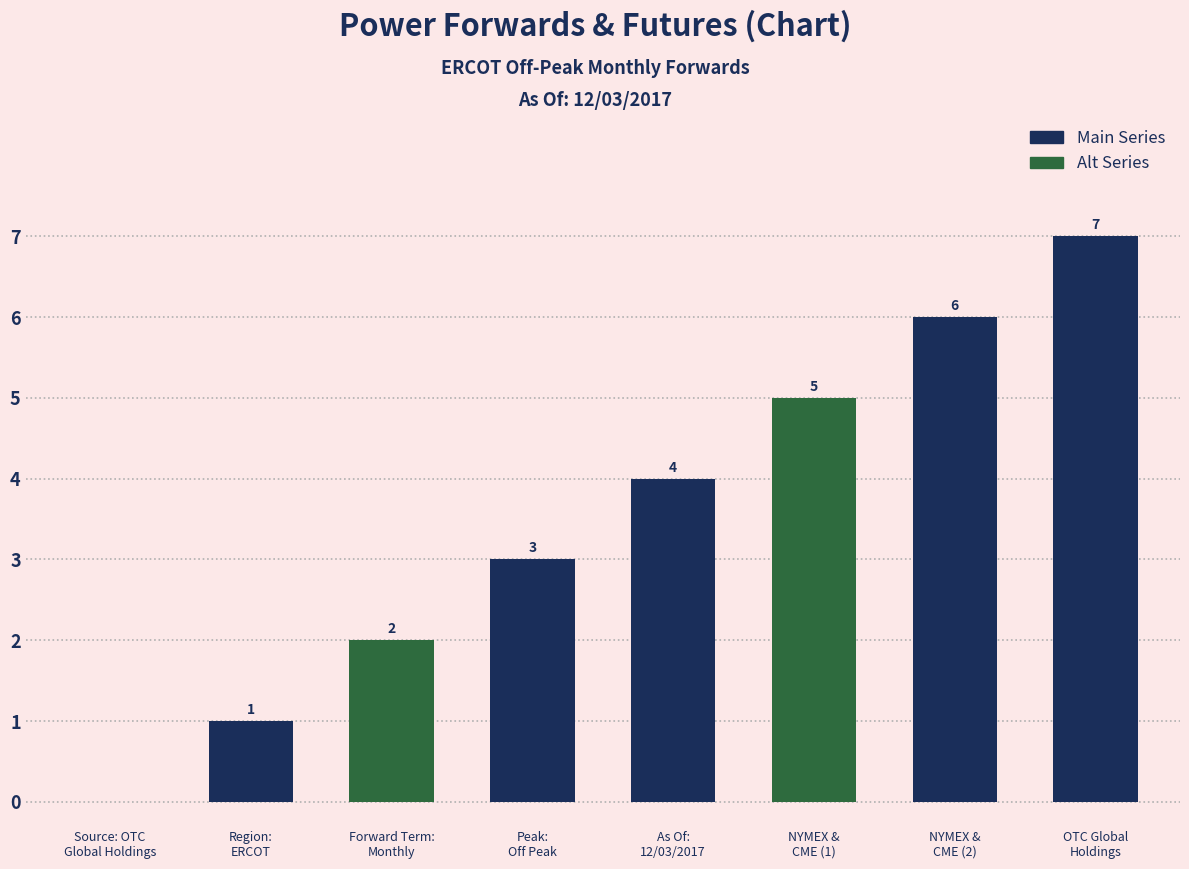

Which label corresponds to the largest value in the chart?

OTC Global
Holdings